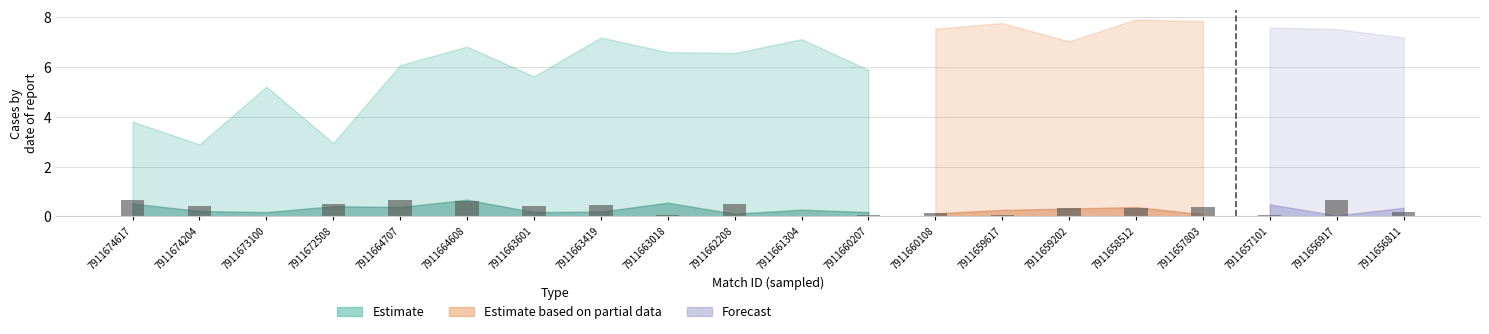

Is it true that the value at 7911664608 is 1.1?

False